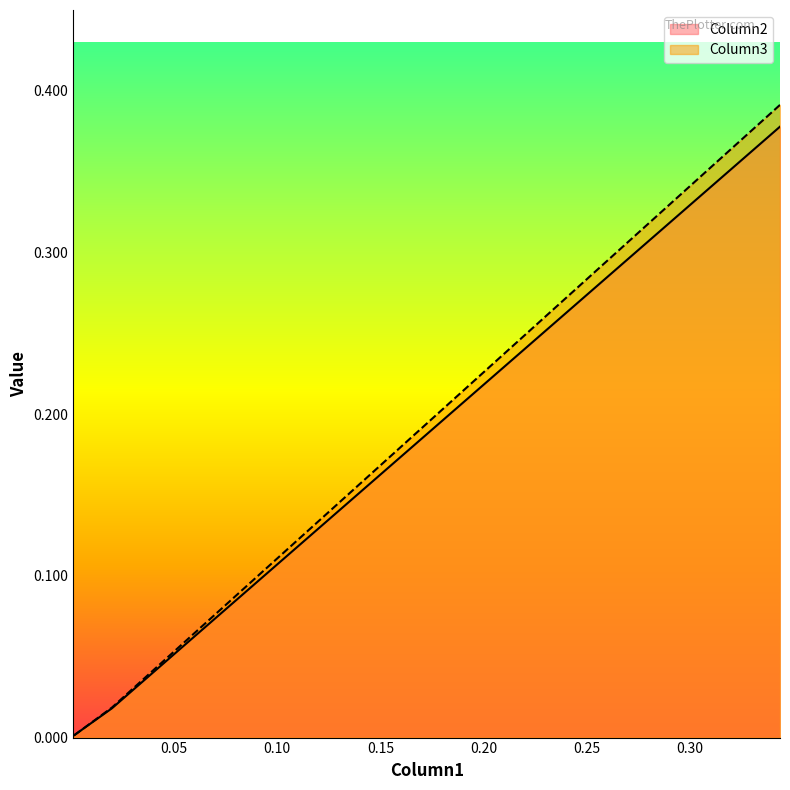

Does the chart have visible grid lines?

No